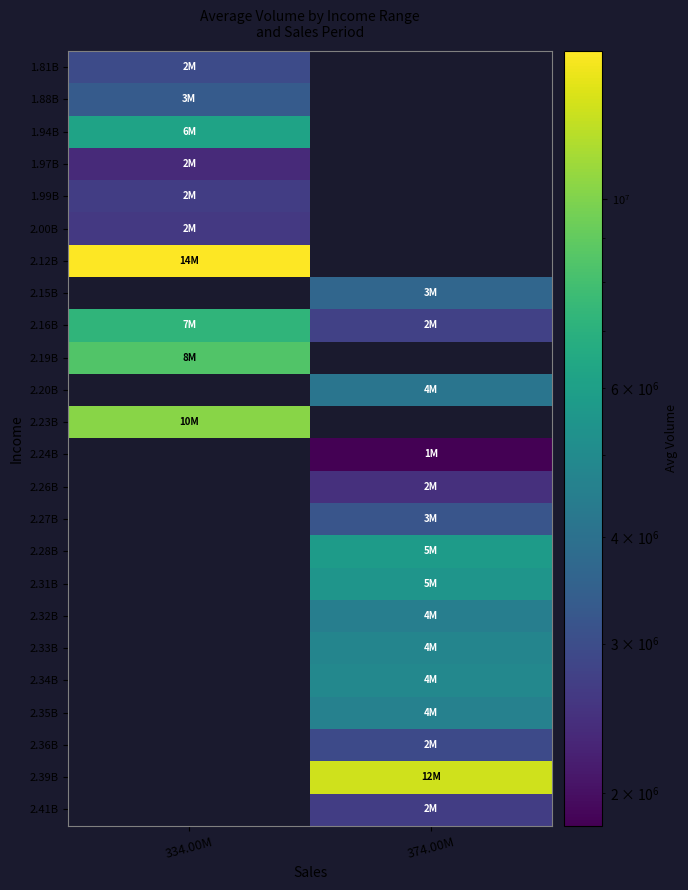

Reading left to right, list all the values displayed in this chart.

row_0: 334.00M=2968790.0	374.00M=0.0
row_1: 334.00M=3340050.5	374.00M=0.0
row_2: 334.00M=6210742.0	374.00M=0.0
row_3: 334.00M=2348793.0	374.00M=0.0
row_4: 334.00M=2690703.5	374.00M=0.0
row_5: 334.00M=2602619.0	374.00M=0.0
row_6: 334.00M=14946611.0	374.00M=0.0
row_7: 334.00M=0.0	374.00M=3653365.0
row_8: 334.00M=7249505.0	374.00M=2741895.0
row_9: 334.00M=8470784.0	374.00M=0.0
row_10: 334.00M=0.0	374.00M=4144491.0
row_11: 334.00M=10269753.0	374.00M=0.0
row_12: 334.00M=0.0	374.00M=1831215.0
row_13: 334.00M=0.0	374.00M=2451302.5
row_14: 334.00M=0.0	374.00M=3189816.5
row_15: 334.00M=0.0	374.00M=5782509.0
row_16: 334.00M=0.0	374.00M=5494824.0
row_17: 334.00M=0.0	374.00M=4484348.0
row_18: 334.00M=0.0	374.00M=4747643.0
row_19: 334.00M=0.0	374.00M=4873933.7
row_20: 334.00M=0.0	374.00M=4599683.0
row_21: 334.00M=0.0	374.00M=2944952.0
row_22: 334.00M=0.0	374.00M=12798315.0
row_23: 334.00M=0.0	374.00M=2675804.0